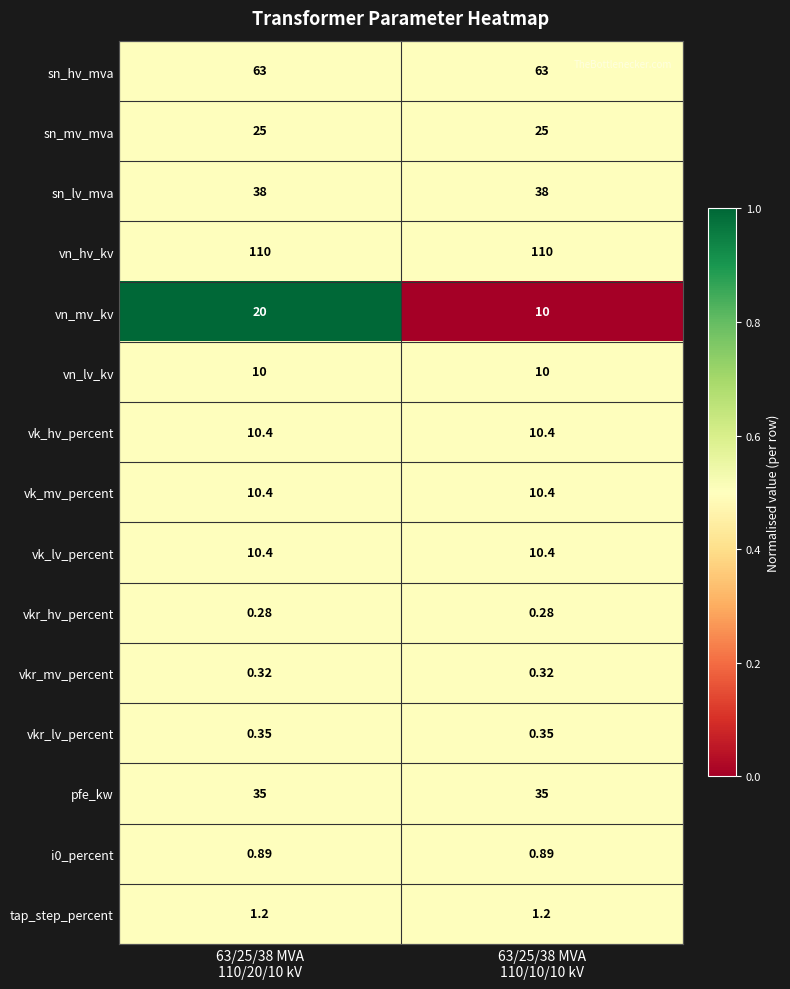

Which series has the largest total across all categories?

vn_hv_kv